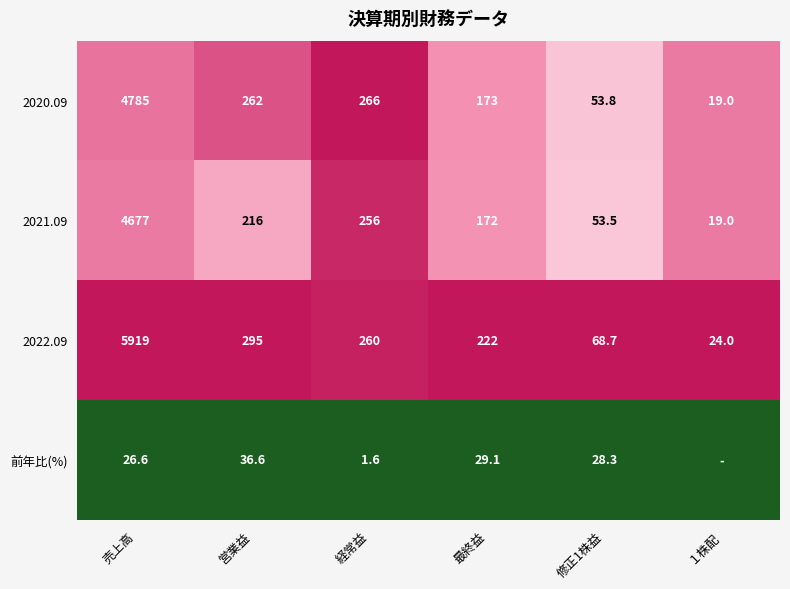

Is it true that 2021.09 equals 78.9 at 最終益?

False